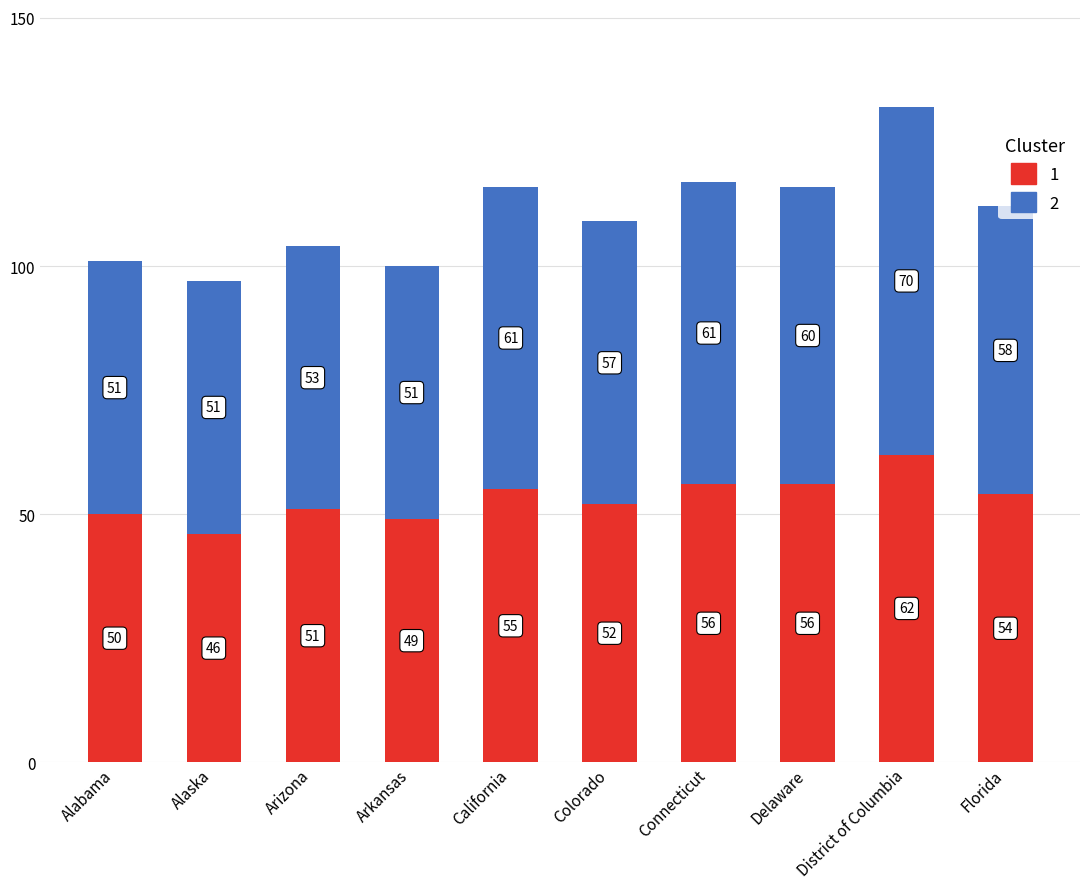

True or false: 1 has a value of 87 at California.

False